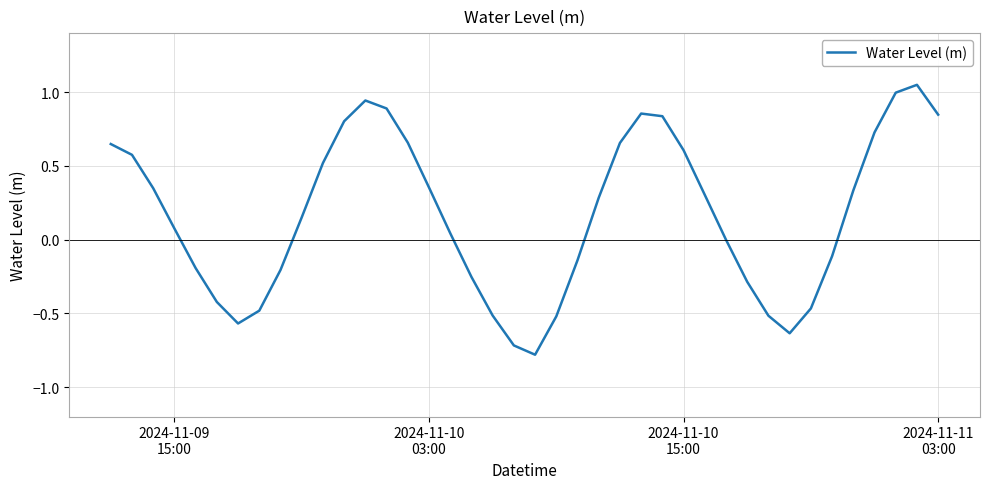

What is the minimum value shown in the chart?

-0.8